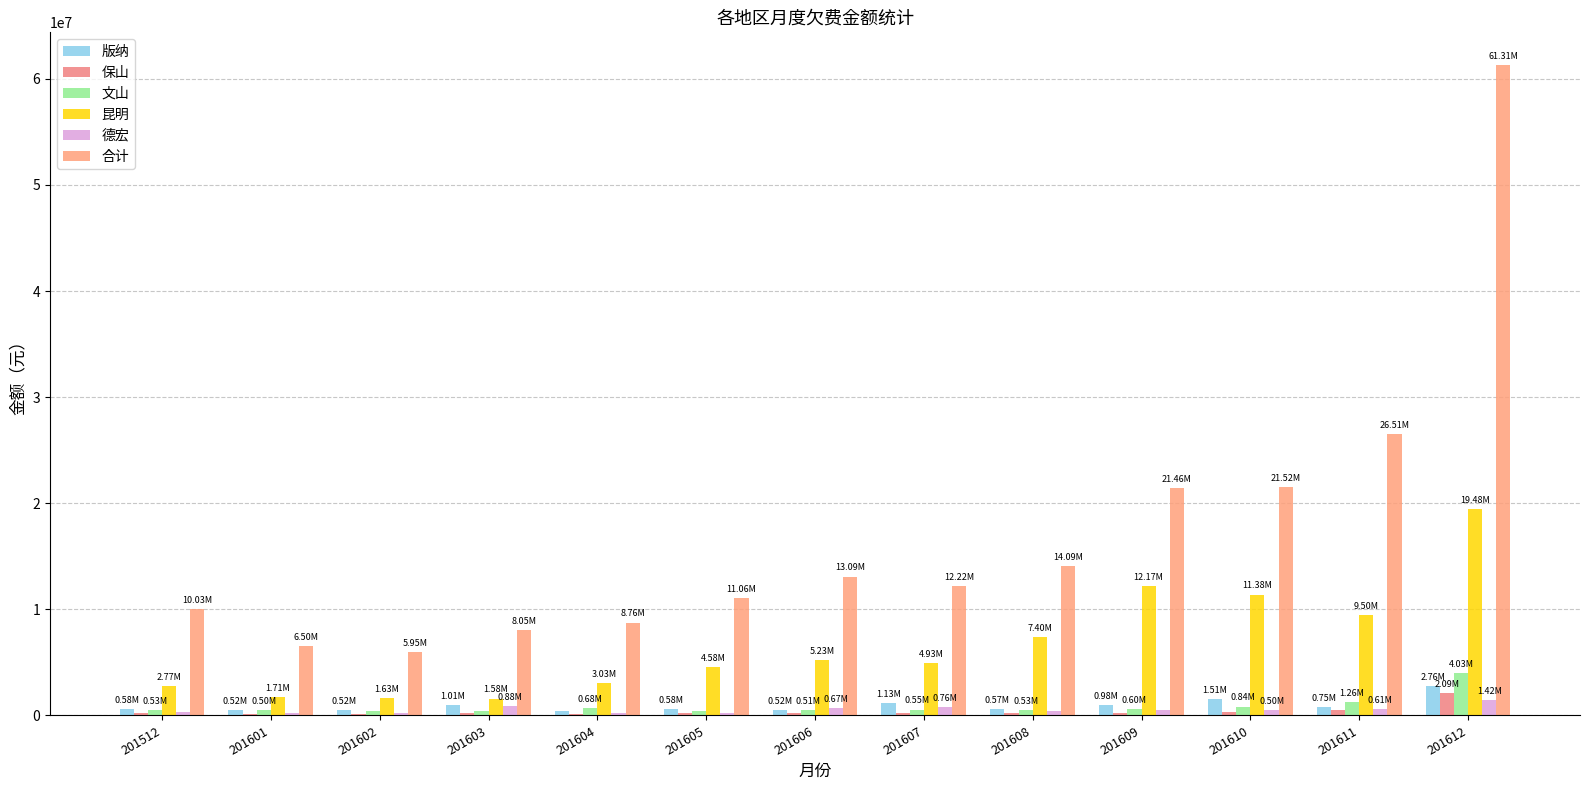

How many distinct data groups are displayed?

6